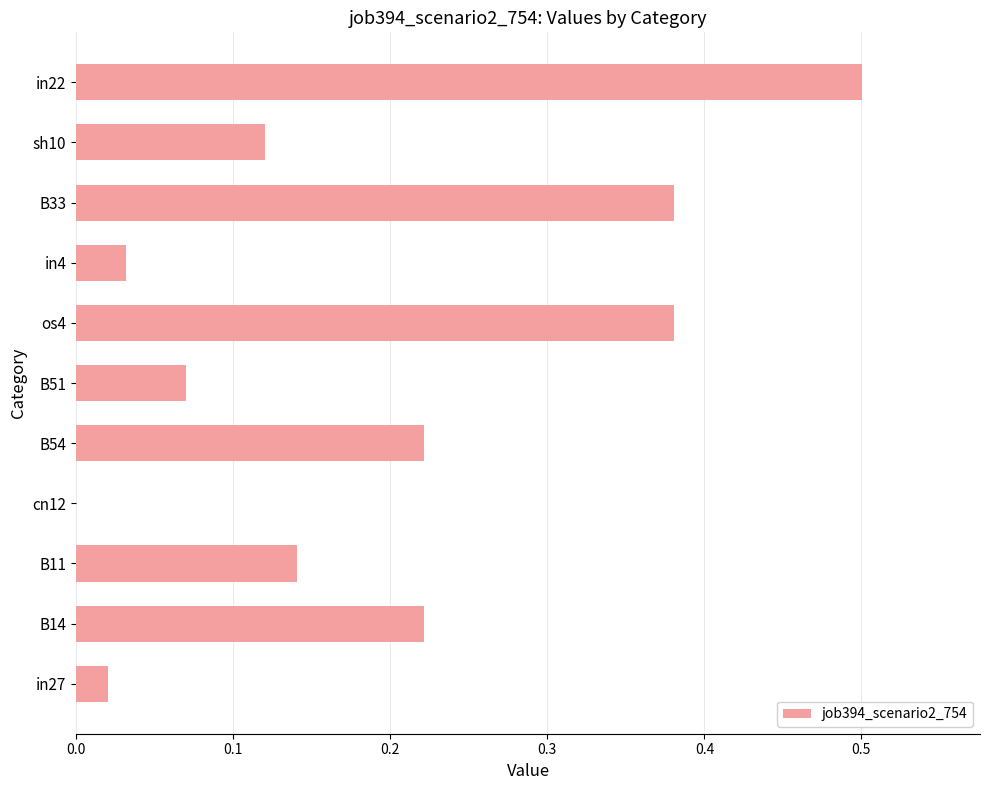

What is the sum of all values?

2.1